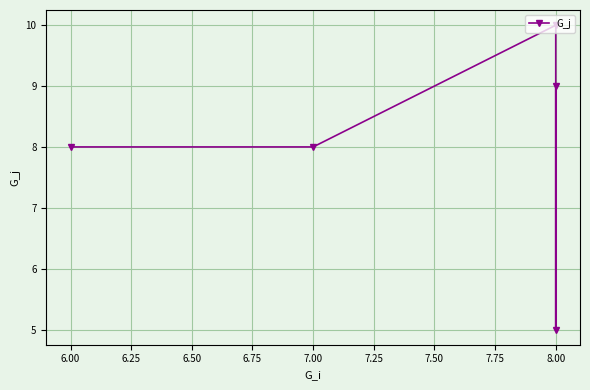

How many data points does each series have?

5